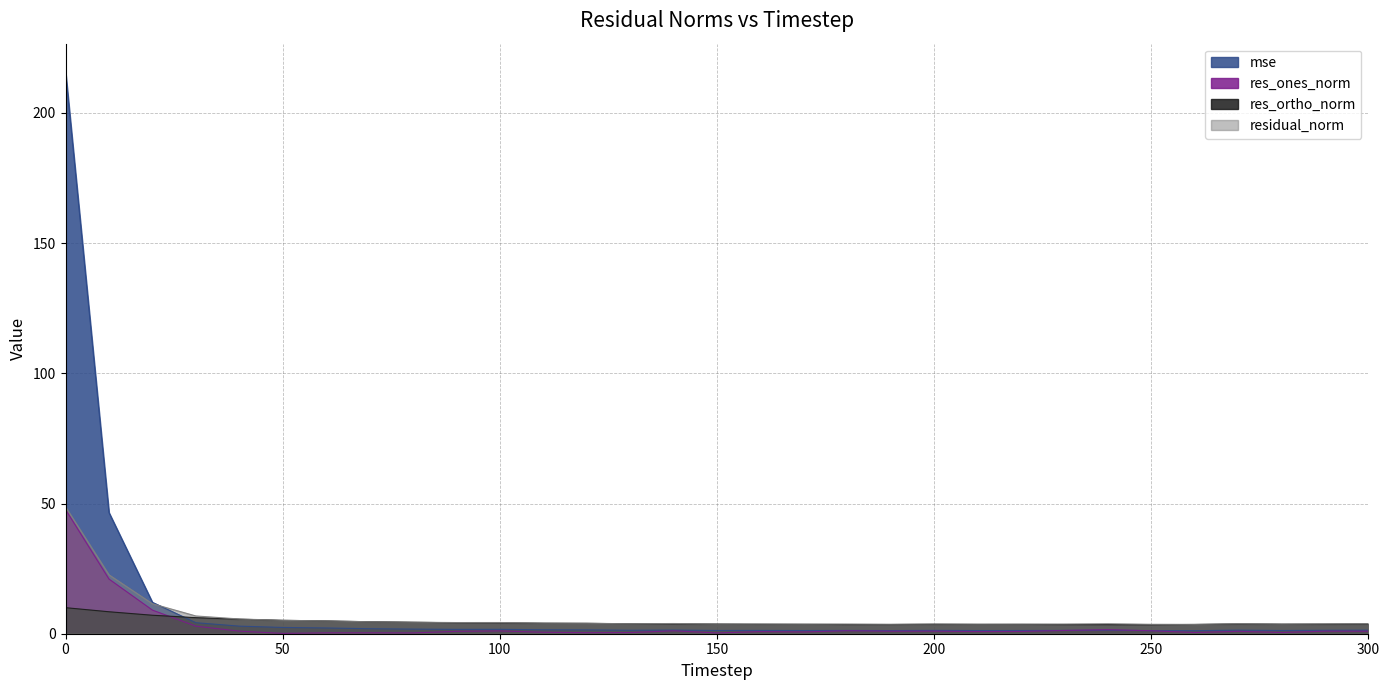

True or false: residual_norm and res_ortho_norm intersect in this chart.

False